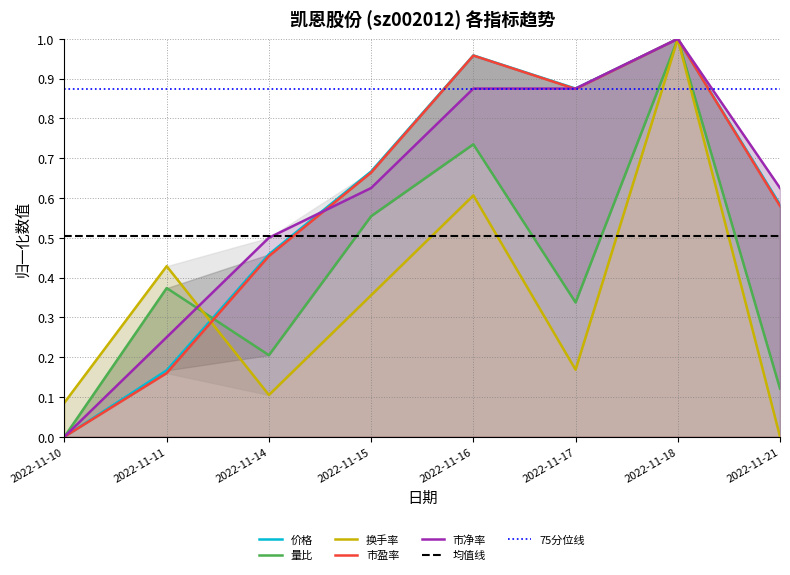

What is the spread (max minus min) of values at 2022-11-11?

0.3